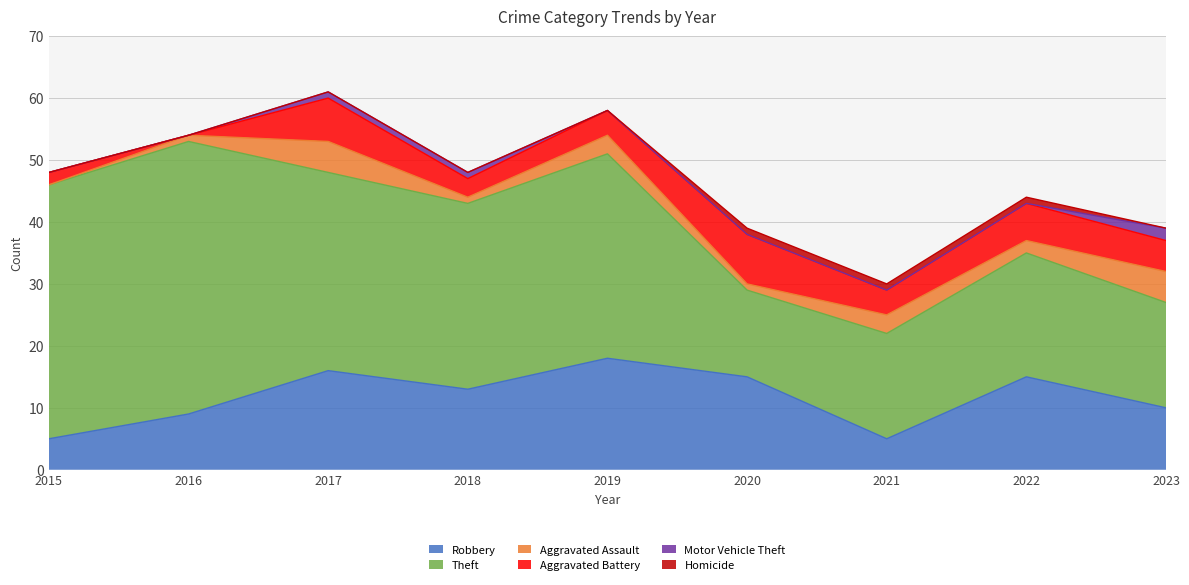

What is the maximum value for Robbery?

18